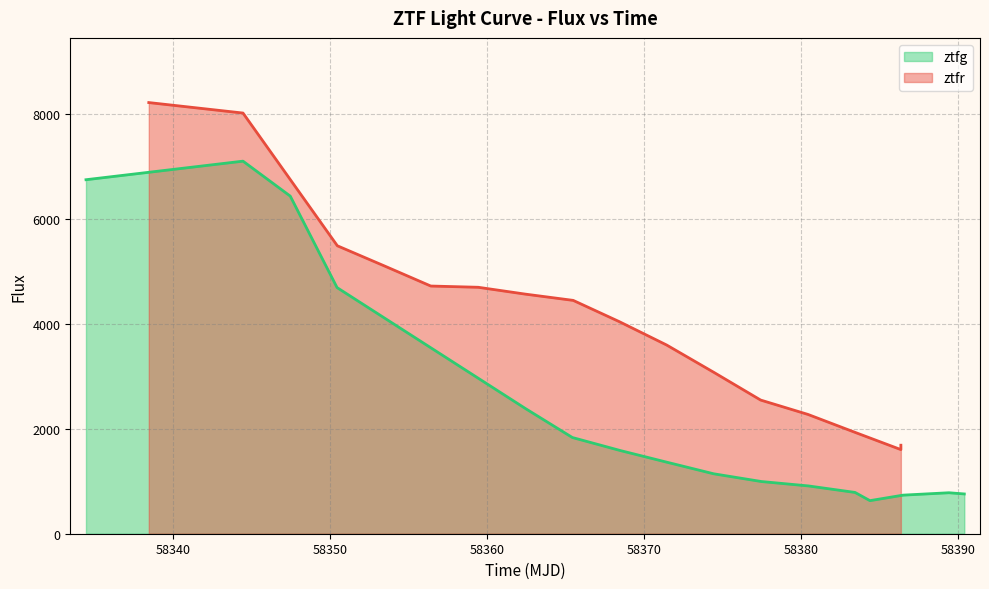

What is the maximum value for ztfg?

7109.2